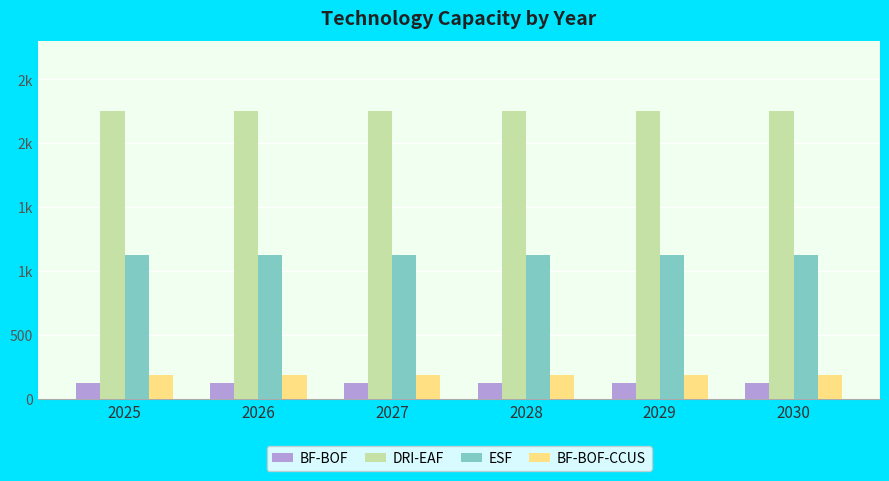

At which label does ESF reach its peak?

2025